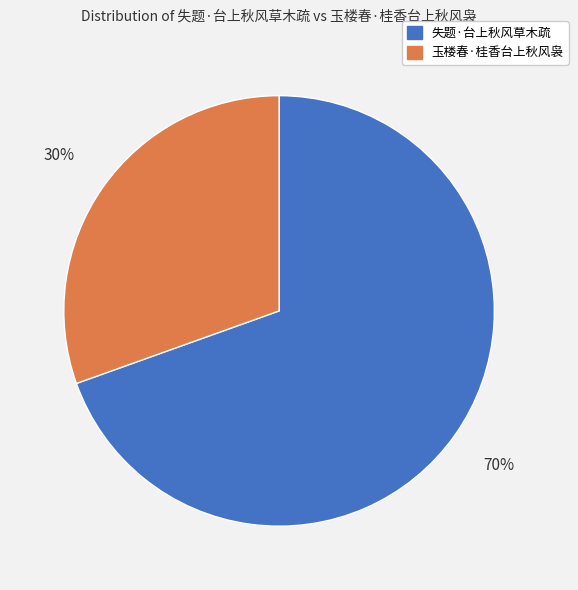

Approximately how many times larger is the value at 玉楼春·桂香台上秋风袅 compared to 失题·台上秋风草木疏?

0.4